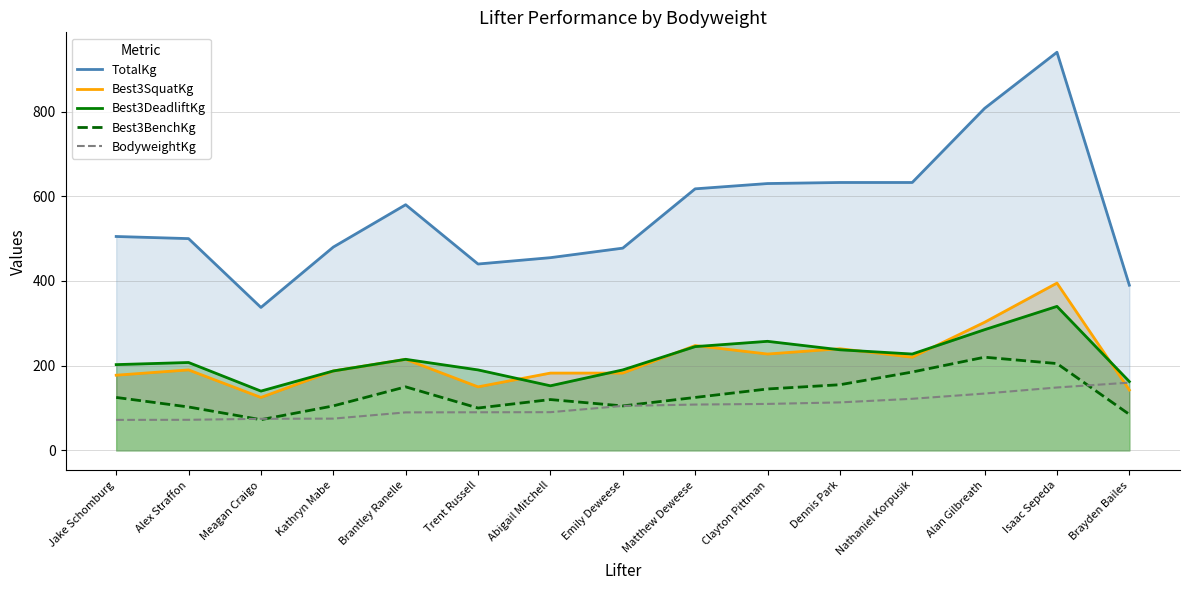

Is it true that Best3DeadliftKg equals 245.0 at Matthew Deweese?

True